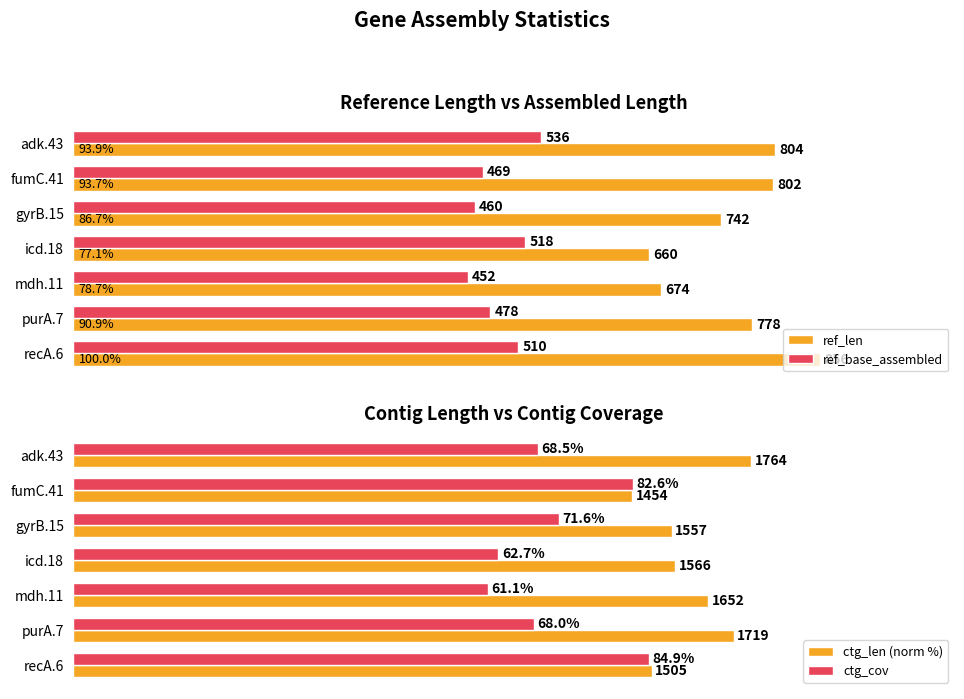

Are the bars horizontal?

Yes